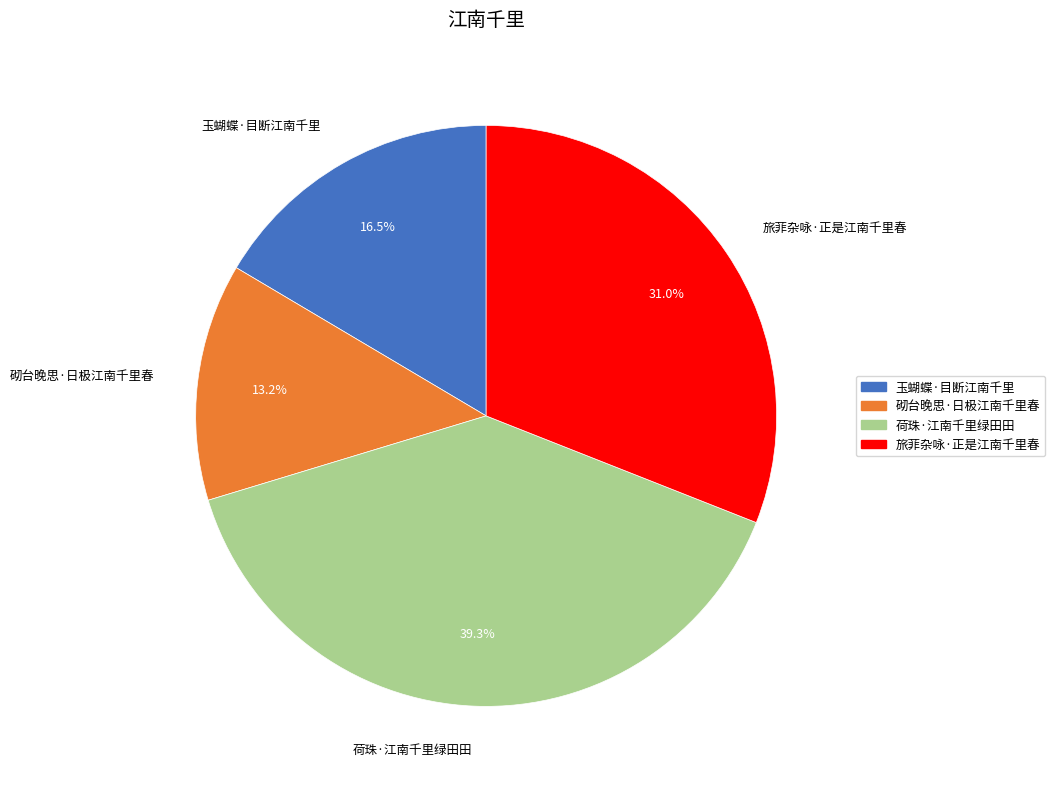

Rank the categories by value from highest to lowest.

荷珠·江南千里绿田田, 旅菲杂咏·正是江南千里春, 玉蝴蝶·目断江南千里, 砌台晚思·日极江南千里春